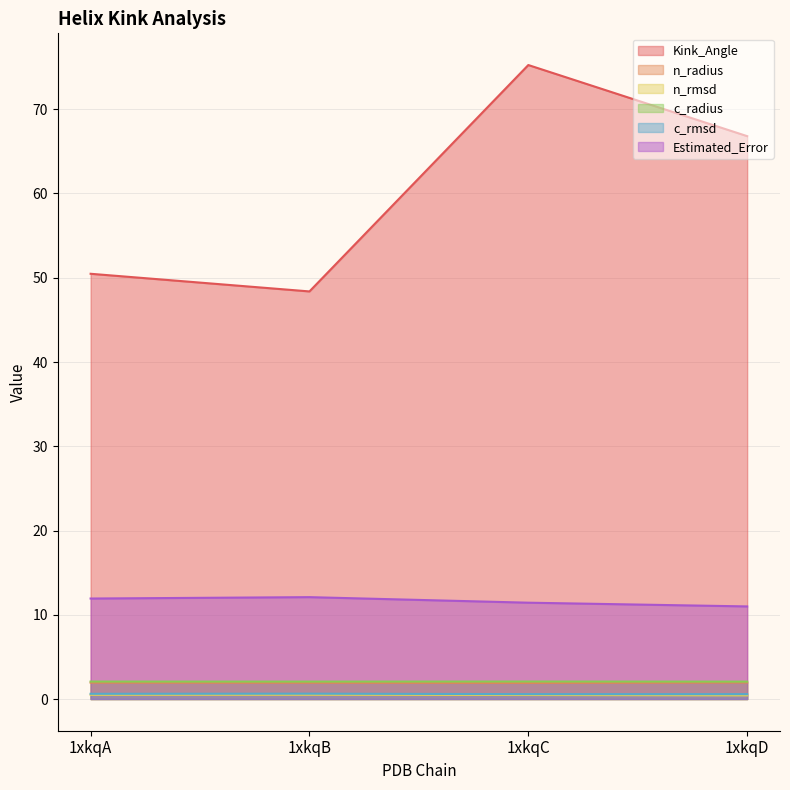

At which label is Kink_Angle closest to 61?

1xkqD